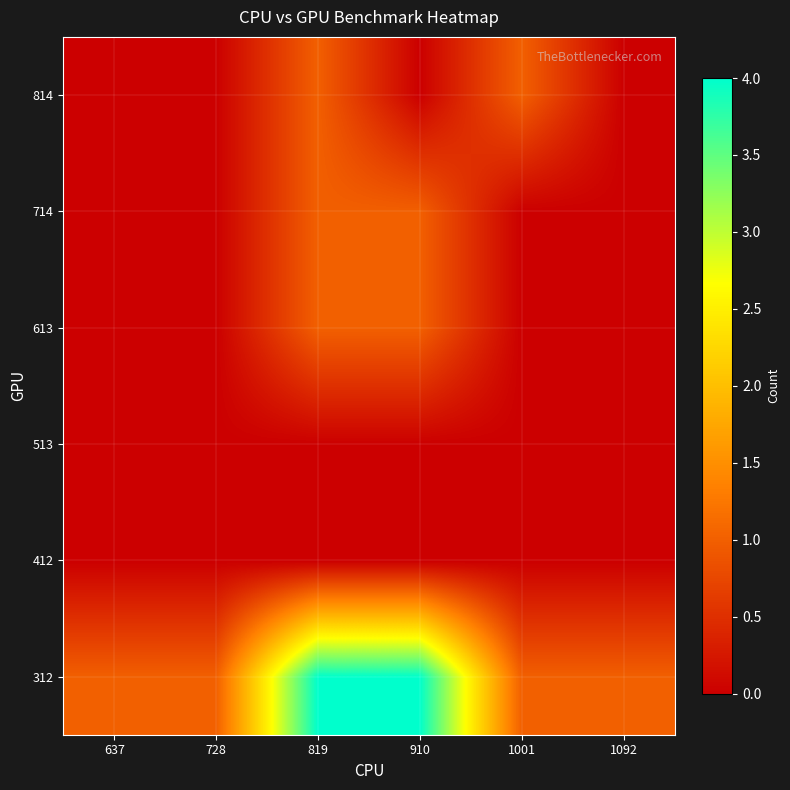

Which category has the highest value across all series?

819